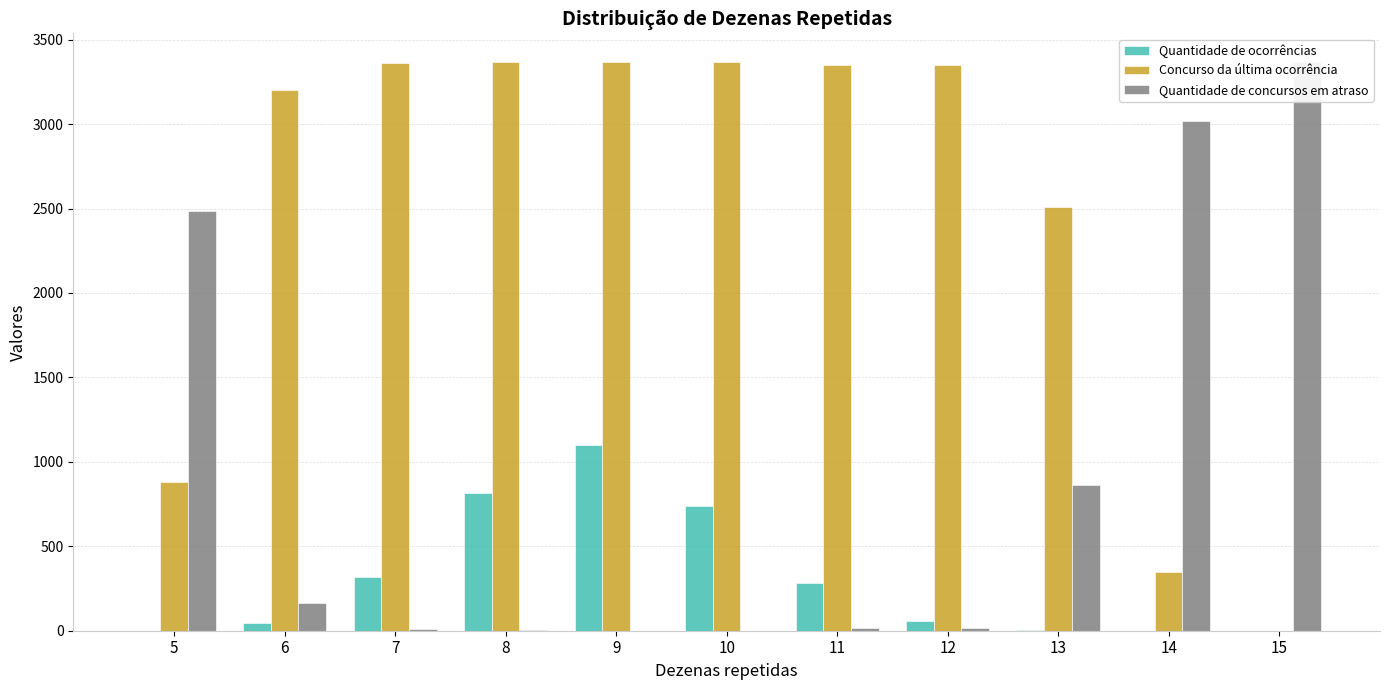

Is the value of Concurso da última ocorrência at 11 greater than the value of Quantidade de ocorrências at 12?

Yes